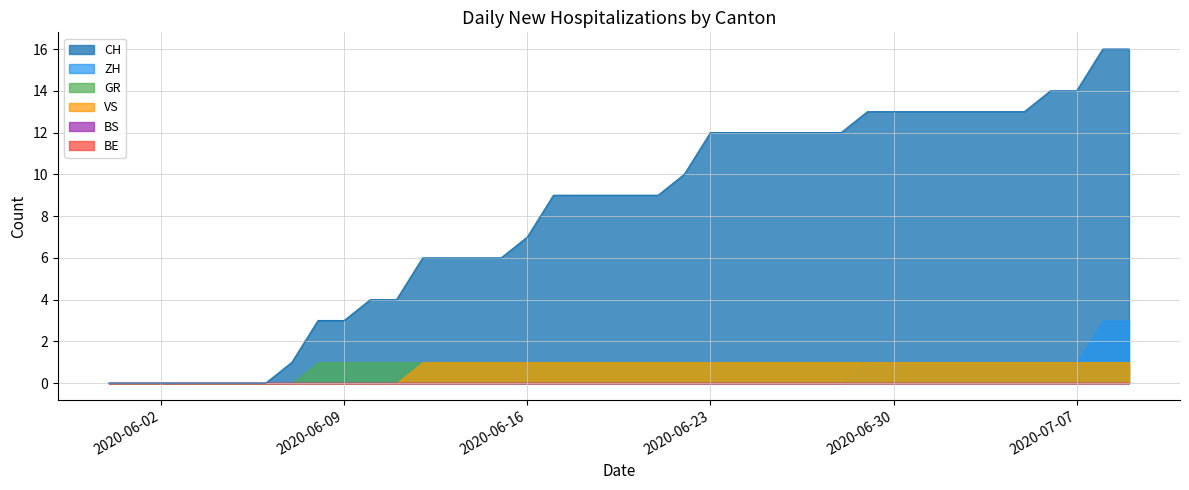

Does the chart display data point markers on the line(s)?

No